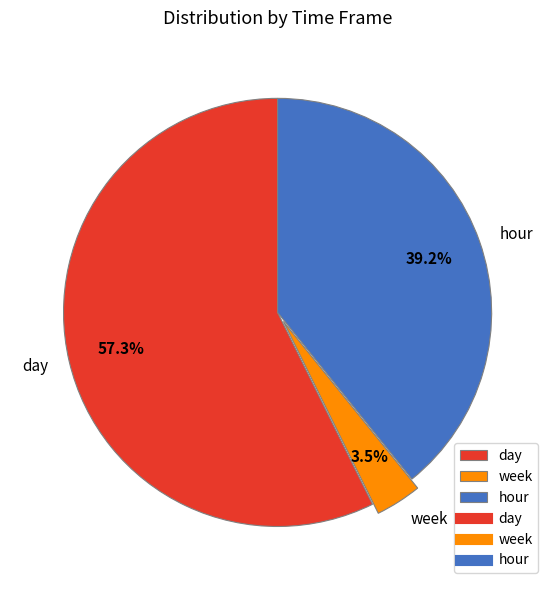

To the nearest percent, what is the difference between the hour and day slice percentages?

18%